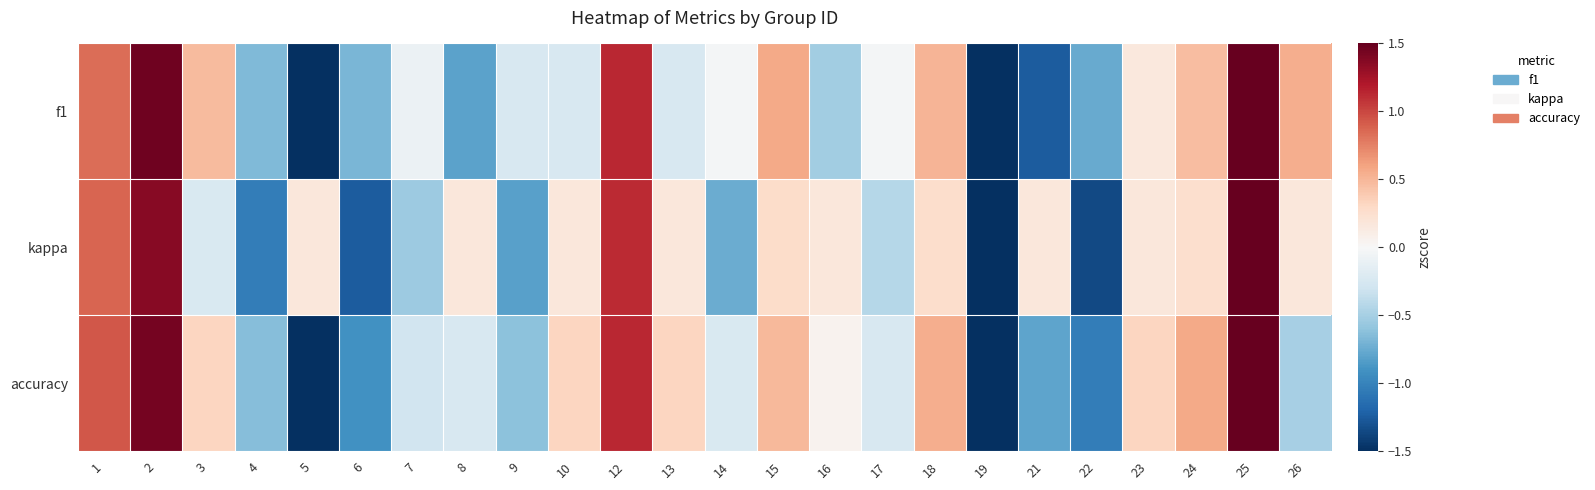

List the series in order of their peak value, lowest first.

accuracy, f1, kappa